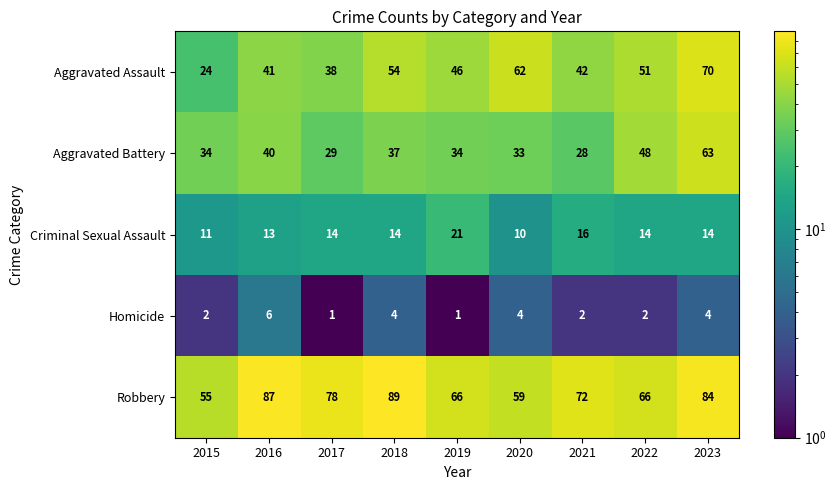

What is the sum of the Homicide values at 2020 and 2019?

5